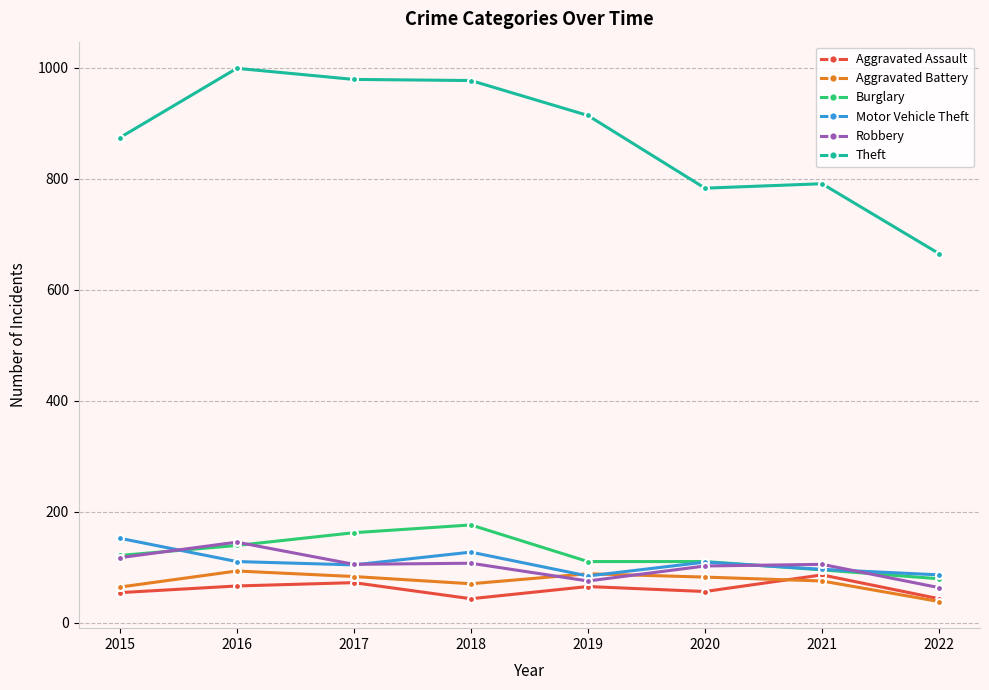

What is the maximum value for Burglary?

176